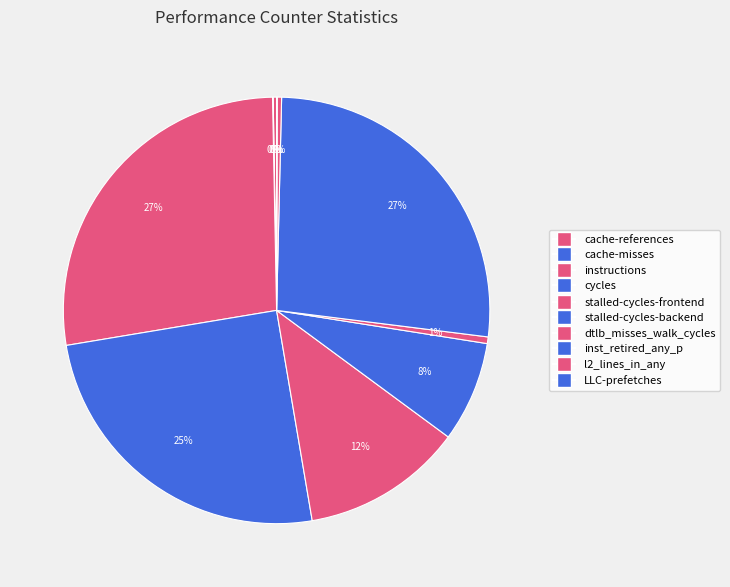

What percentage is the dtlb_misses_walk_cycles slice, to the nearest percent?

1%